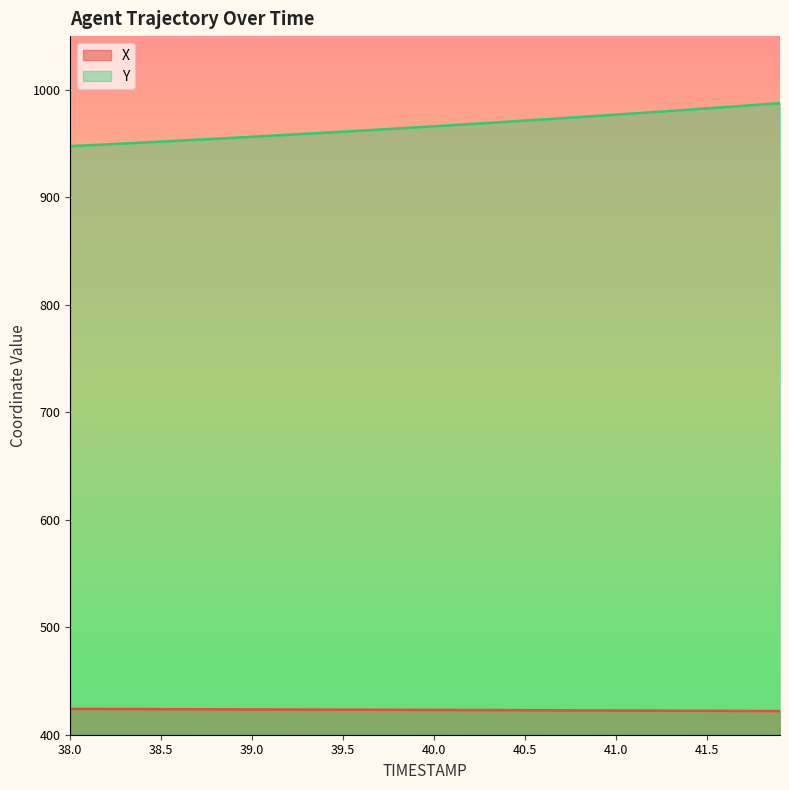

How many distinct data groups are displayed?

2